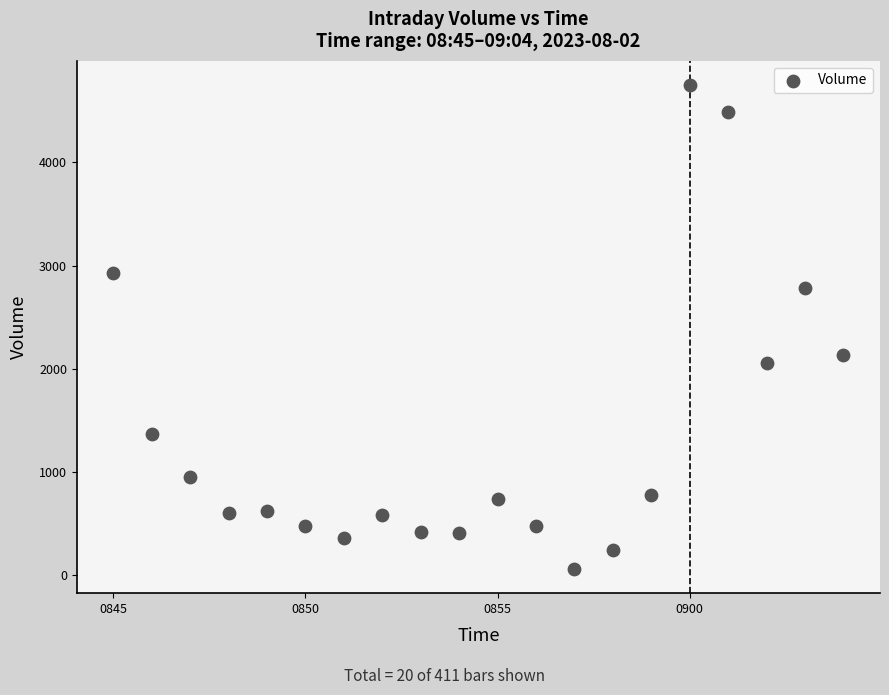

What is the range of Y values (max minus min)?

4688